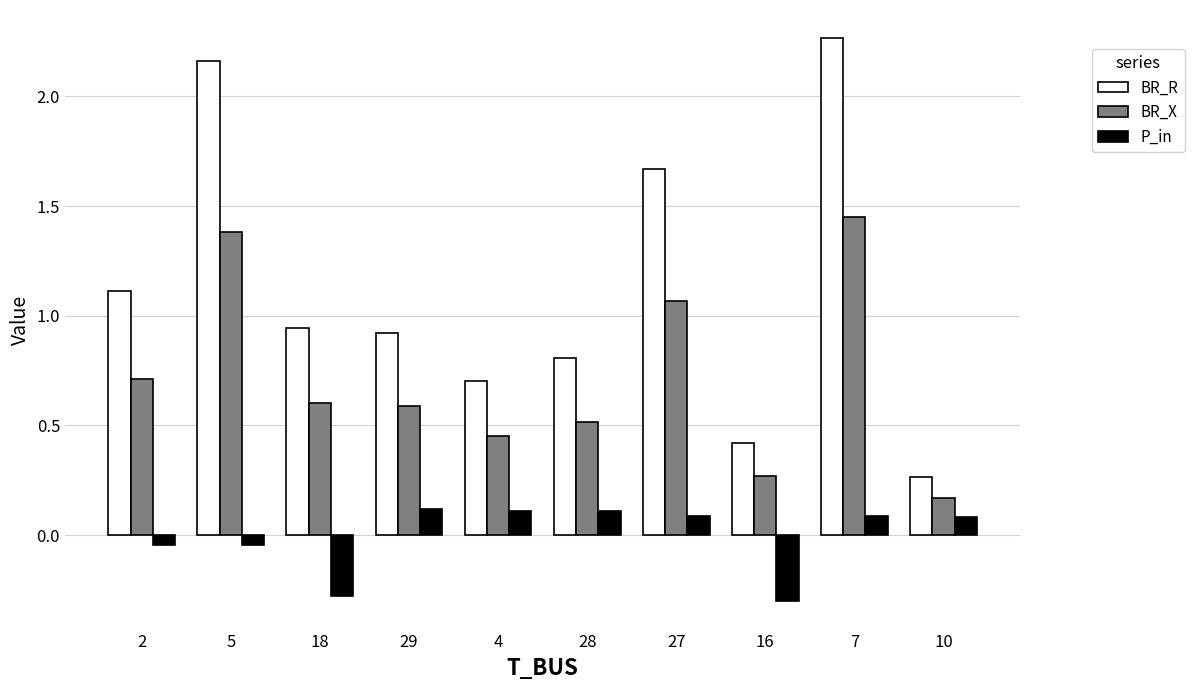

Which series has the largest range (max minus min)?

BR_R